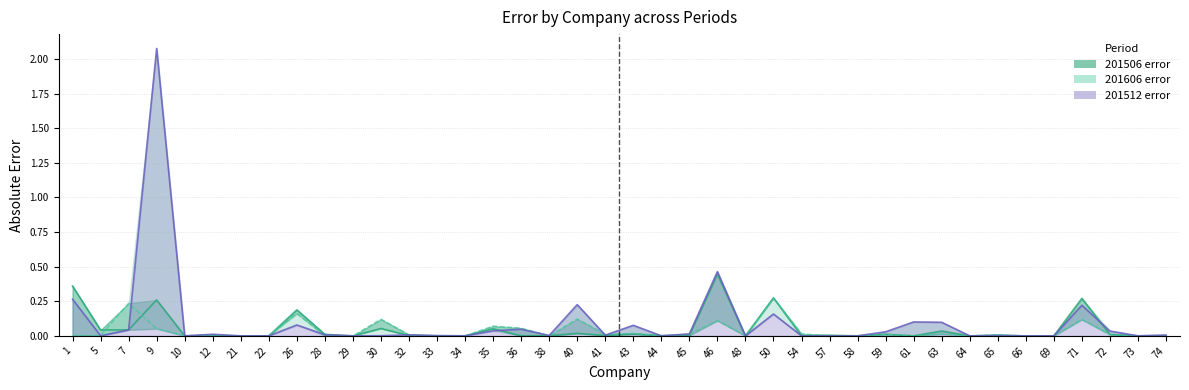

True or false: 201506_error and 201512_error intersect in this chart.

True